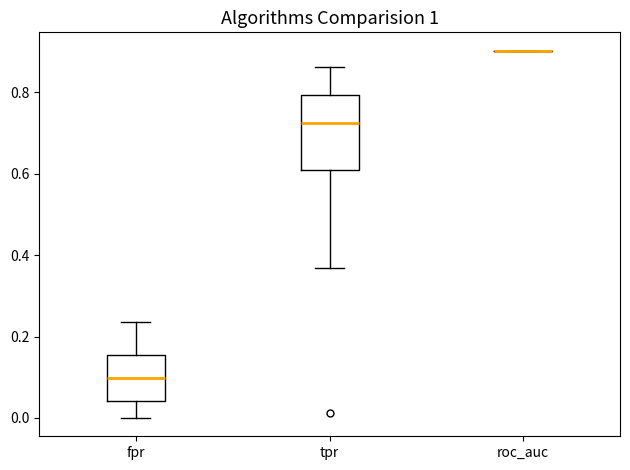

Where does the median line of the box for fpr sit on the y-axis? The values are not printed on the chart, so give them approximately, as read against the axis.

0.10